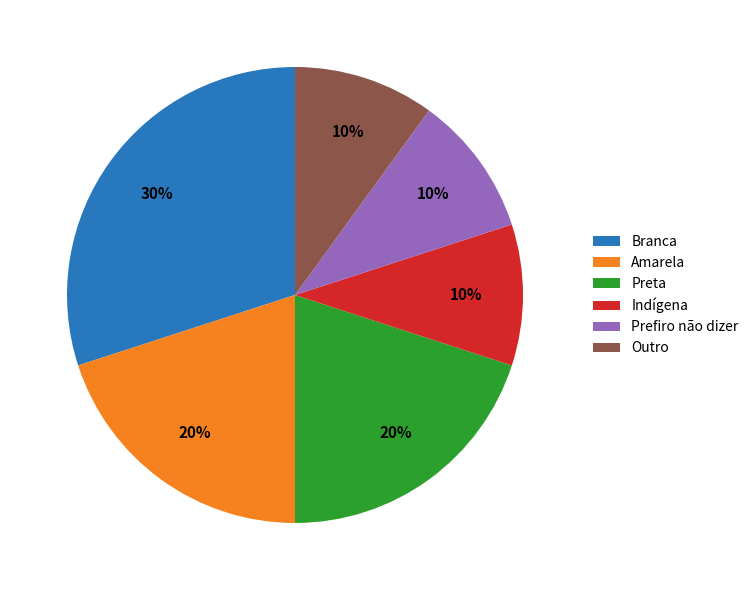

To the nearest percent, what is the difference between the largest and smallest slice percentages?

20%